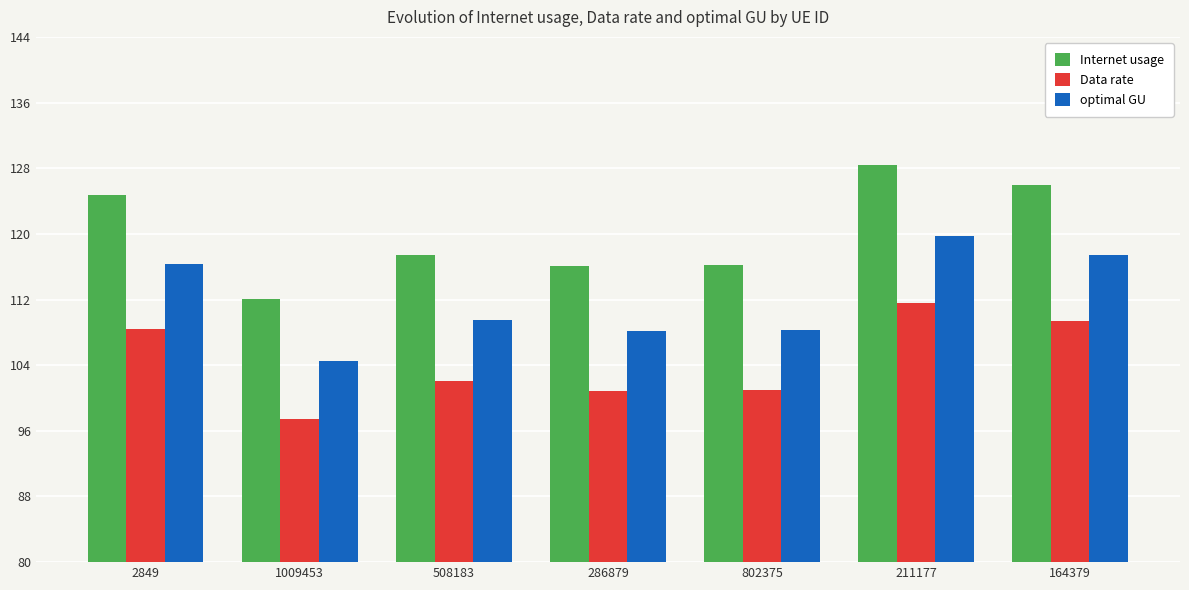

What is the label of the 5th bar from the left?

802375